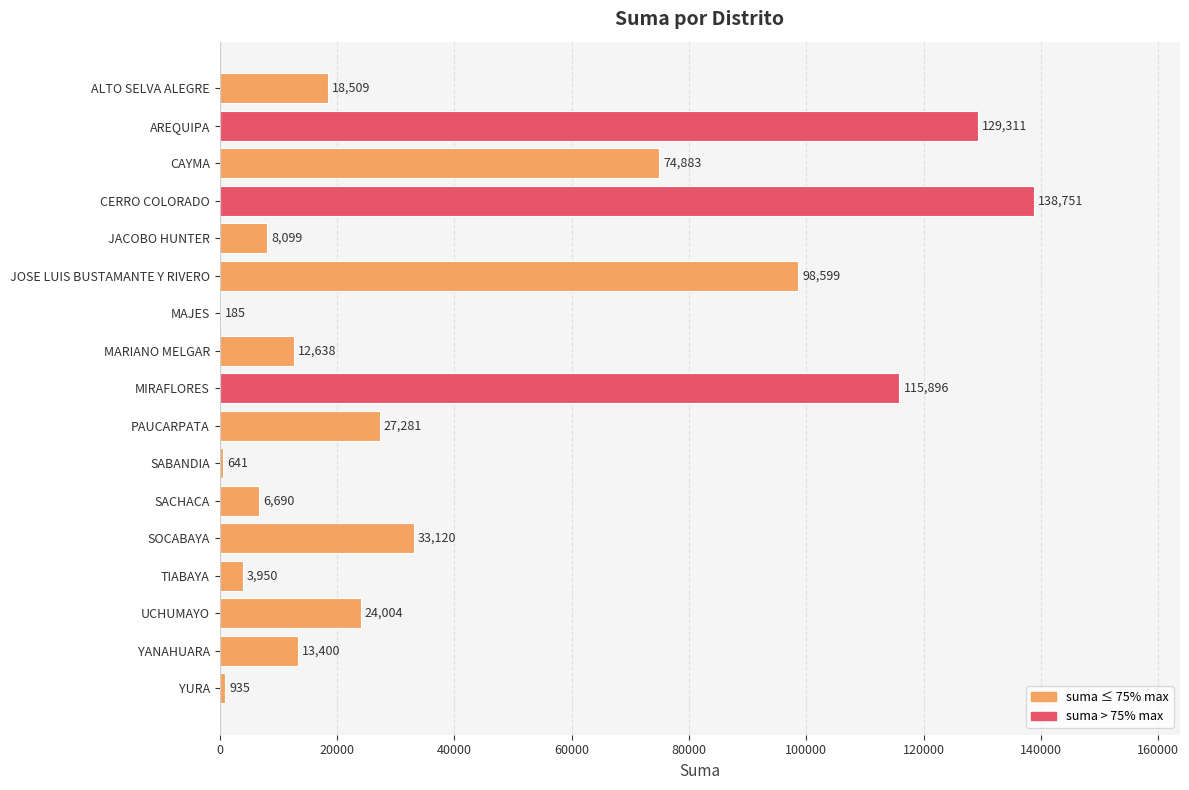

True or false: the data shows 13112.9 at JACOBO HUNTER.

False